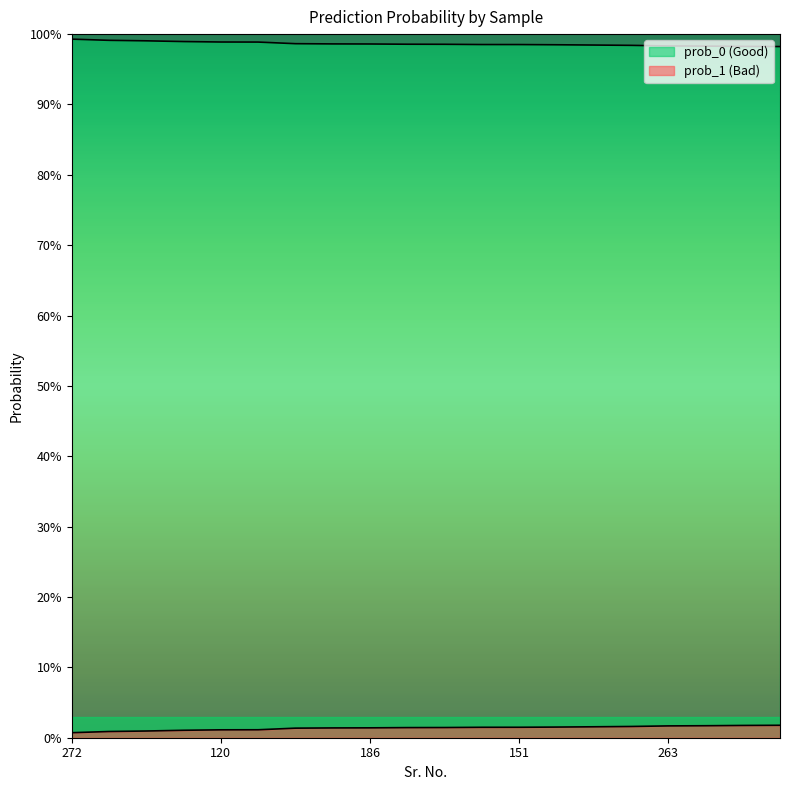

At which category does the chart reach its peak across all series?

272